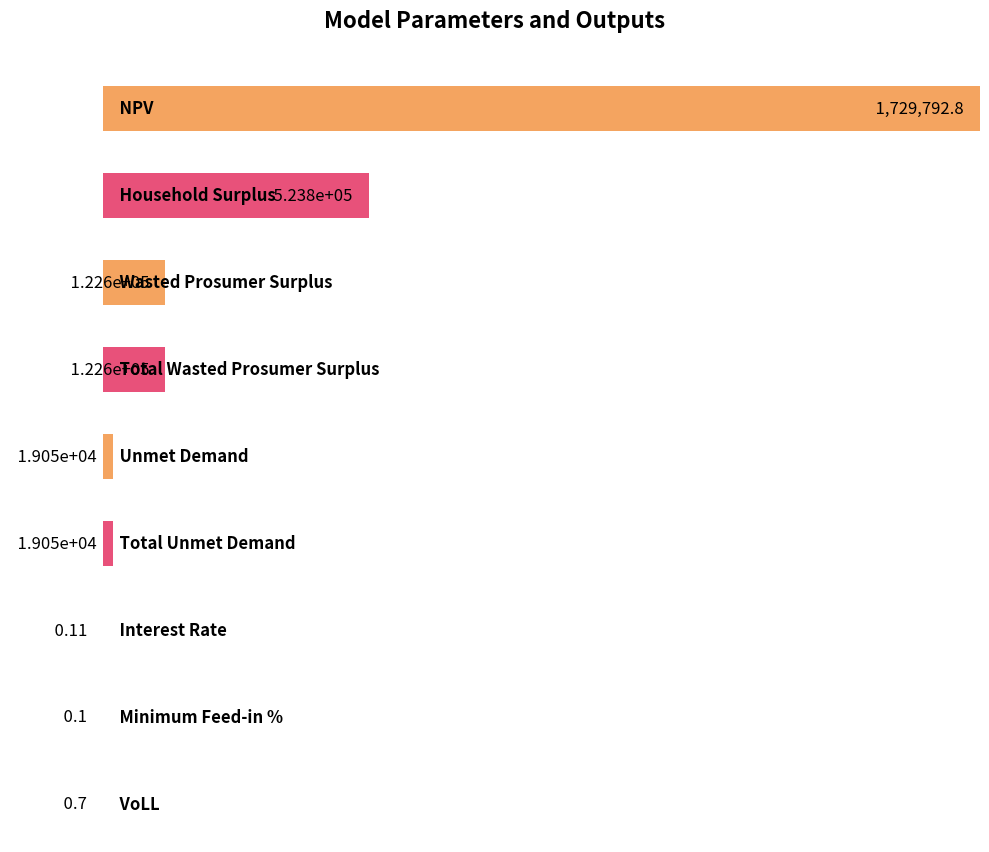

Reading left to right, list all the values displayed in this chart.

NPV=1729792.8	Household Surplus=523800.9	Wasted Prosumer Surplus=122566.5	Total Wasted Prosumer Surplus=122566.5	Unmet Demand=19054.2	Total Unmet Demand=19054.2	Interest Rate=0.1	Minimum Feed-in %=0.1	VoLL=0.7